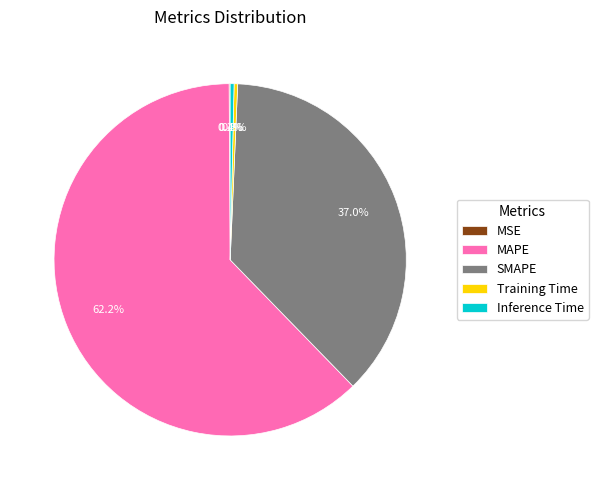

What is the largest slice in the pie chart?

MAPE